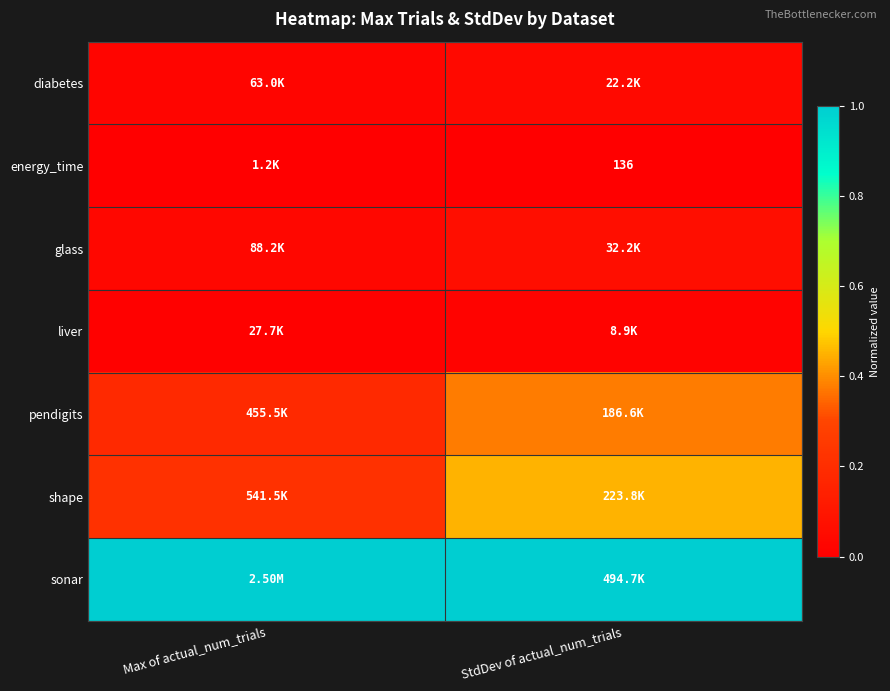

Is the value of shape at StdDev of actual_num_trials greater than the value of glass at StdDev of actual_num_trials?

Yes